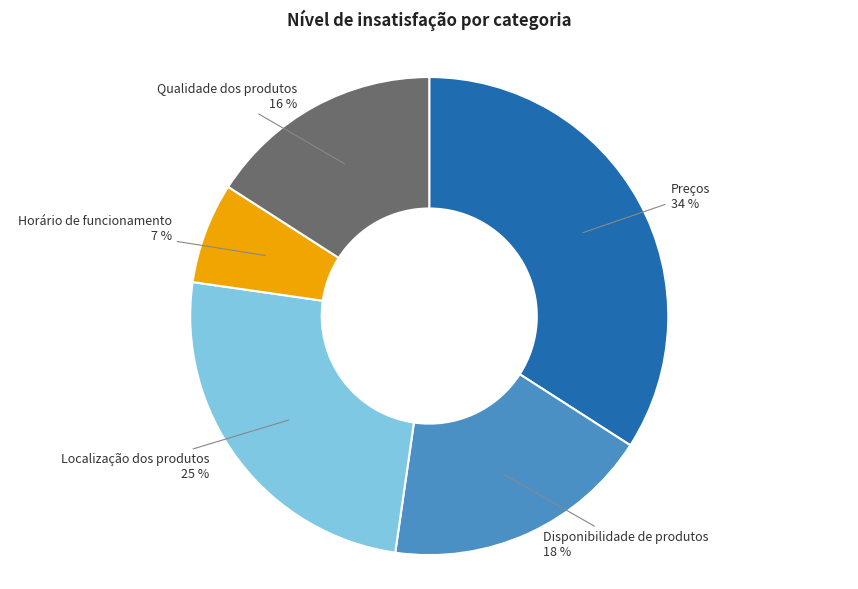

Is there any slice that represents more than half of the pie?

No